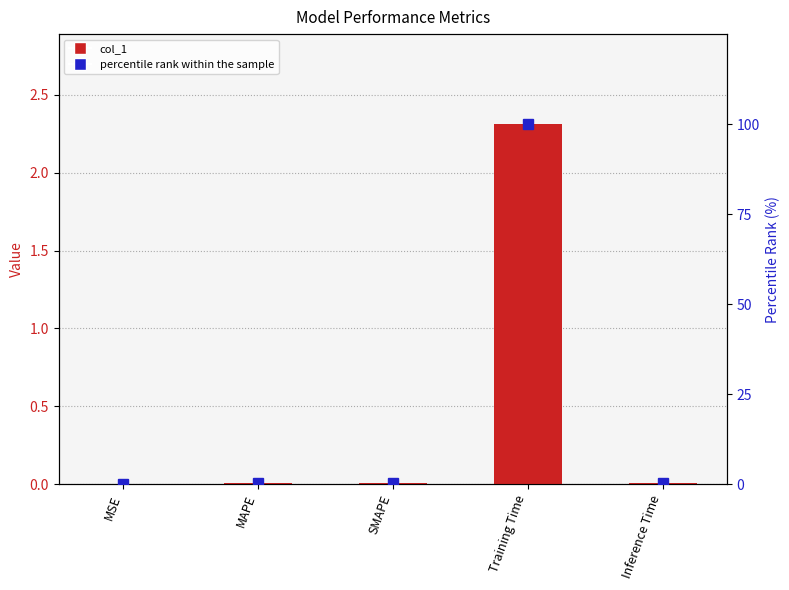

What is the difference between the maximum and minimum values in the percentile rank series?

100.0